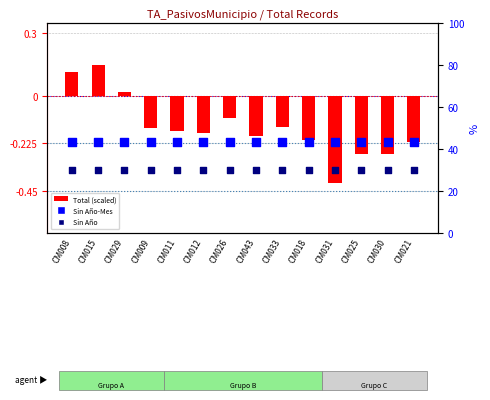

What is the total value across all series at CM018?

-0.8